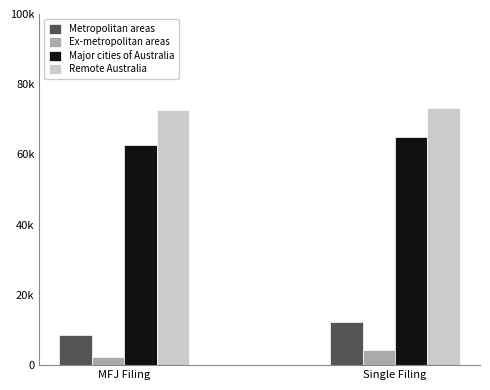

Reading left to right, extract all data points from this chart.

Metropolitan areas: MFJ Filing=8492.0	Single Filing=12179.3
Ex-metropolitan areas: MFJ Filing=2351.1	Single Filing=4367.0
Major cities of Australia: MFJ Filing=62563.6	Single Filing=65002.1
Remote Australia: MFJ Filing=72612.7	Single Filing=73167.2